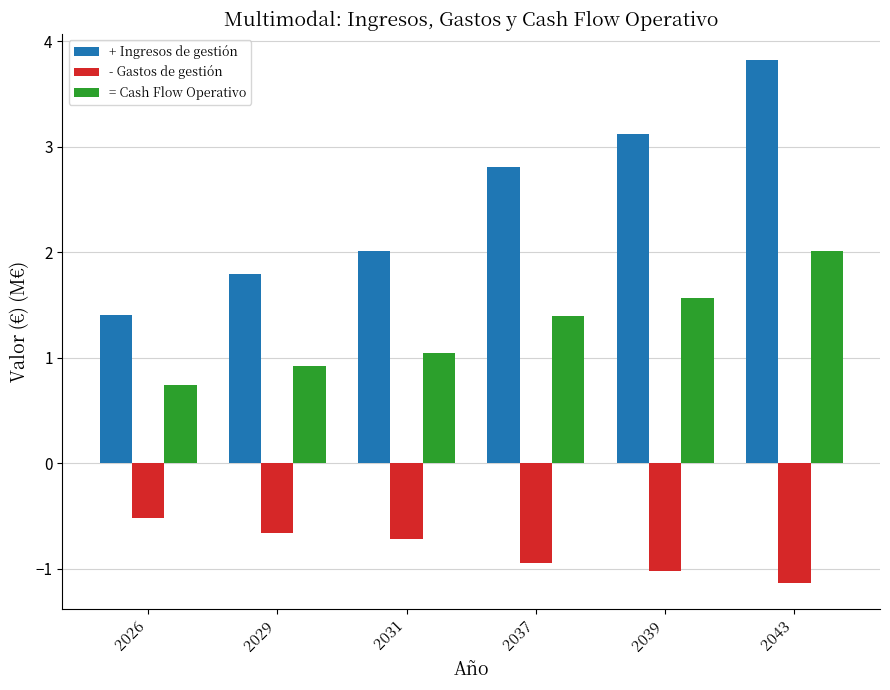

What is the average value of the = Cash Flow Operativo series?

1.3